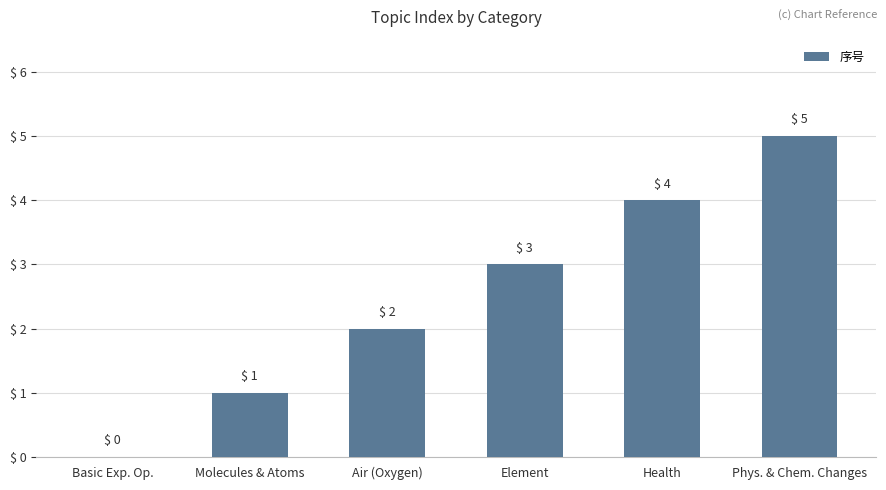

What is the maximum value shown in the chart?

5